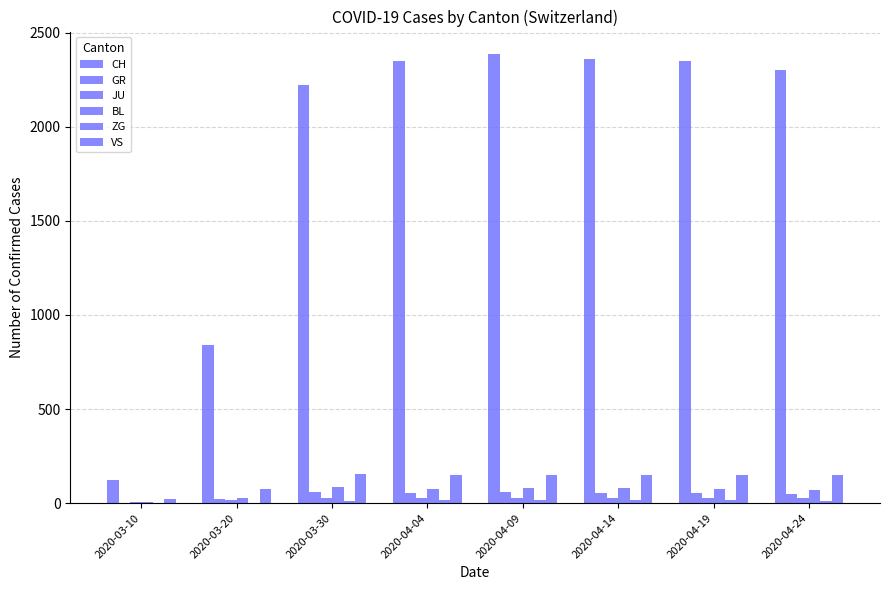

How many series are shown in this chart?

6